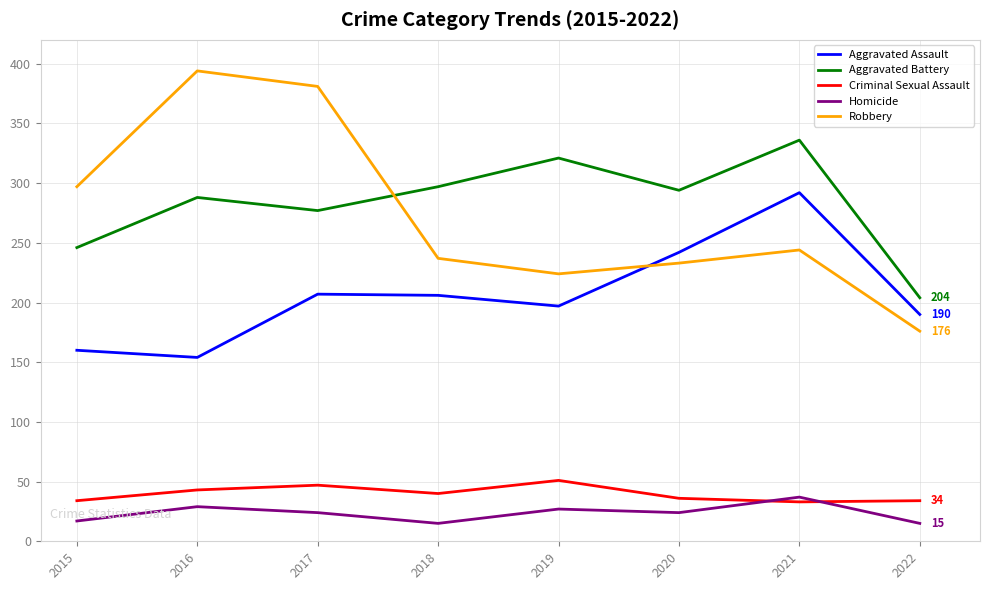

True or false: Aggravated Assault and Homicide cross at least once.

False